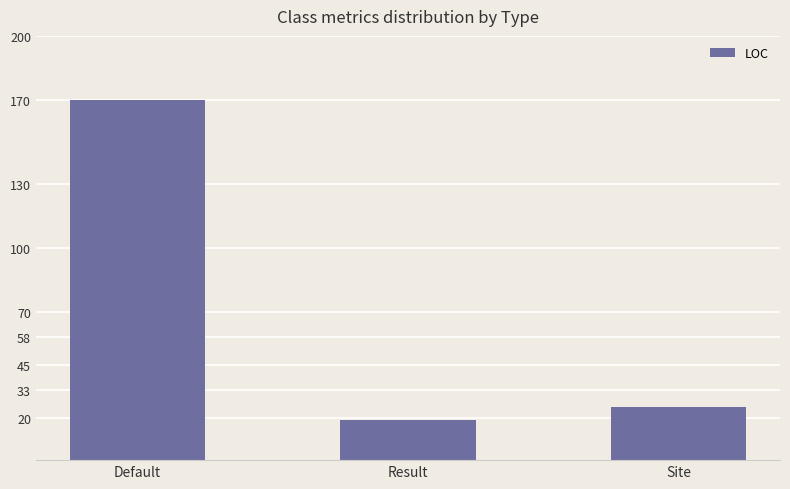

What is the ratio of the value at Result to the value at Site?

0.8